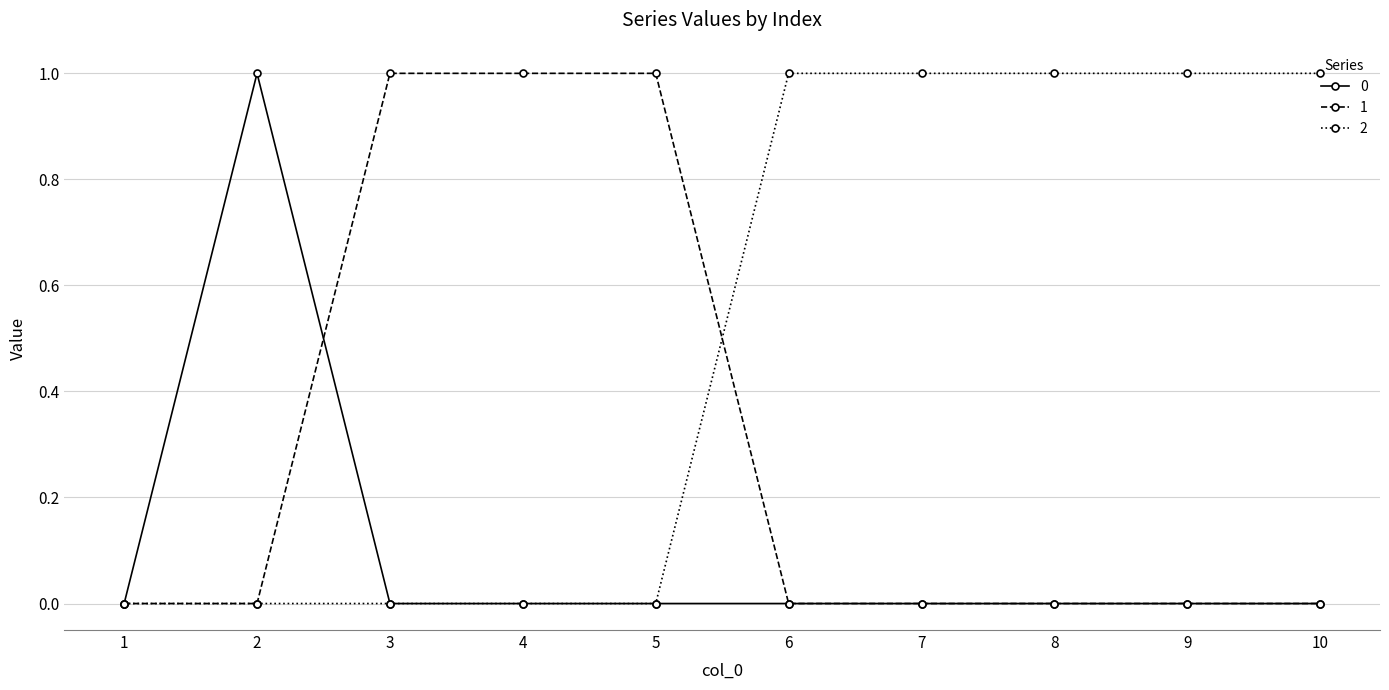

Reading left to right, transcribe all the data shown in this chart.

0: 1=0	2=1	3=0	4=0	5=0	6=0	7=0	8=0	9=0	10=0
1: 1=0	2=0	3=1	4=1	5=1	6=0	7=0	8=0	9=0	10=0
2: 1=0	2=0	3=0	4=0	5=0	6=1	7=1	8=1	9=1	10=1